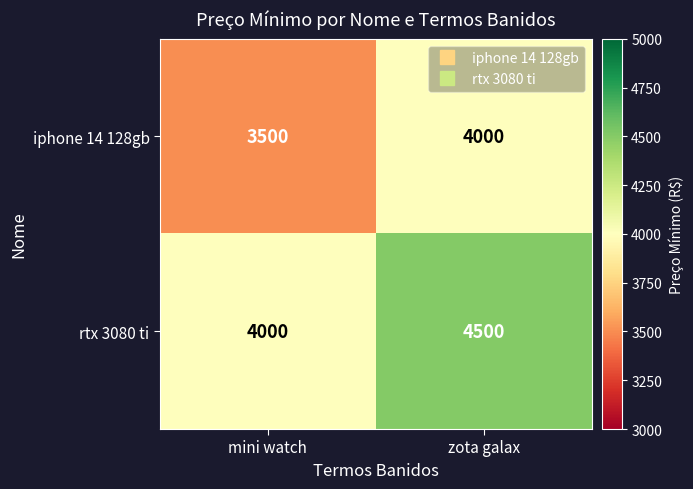

The rtx 3080 ti series shows 4000 at mini watch. True or false?

True